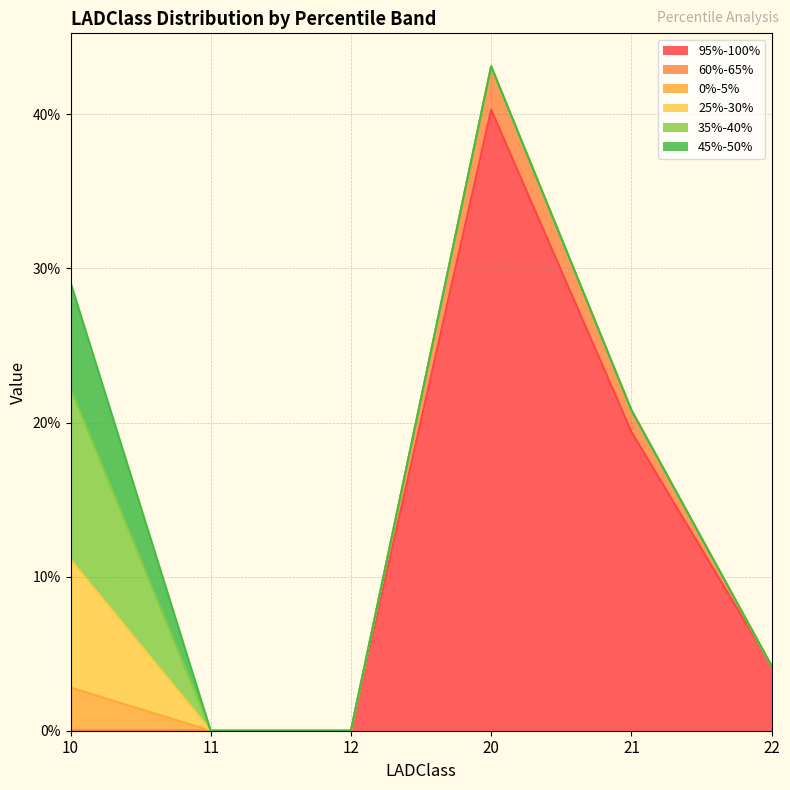

Does the chart display data point markers on the line(s)?

No